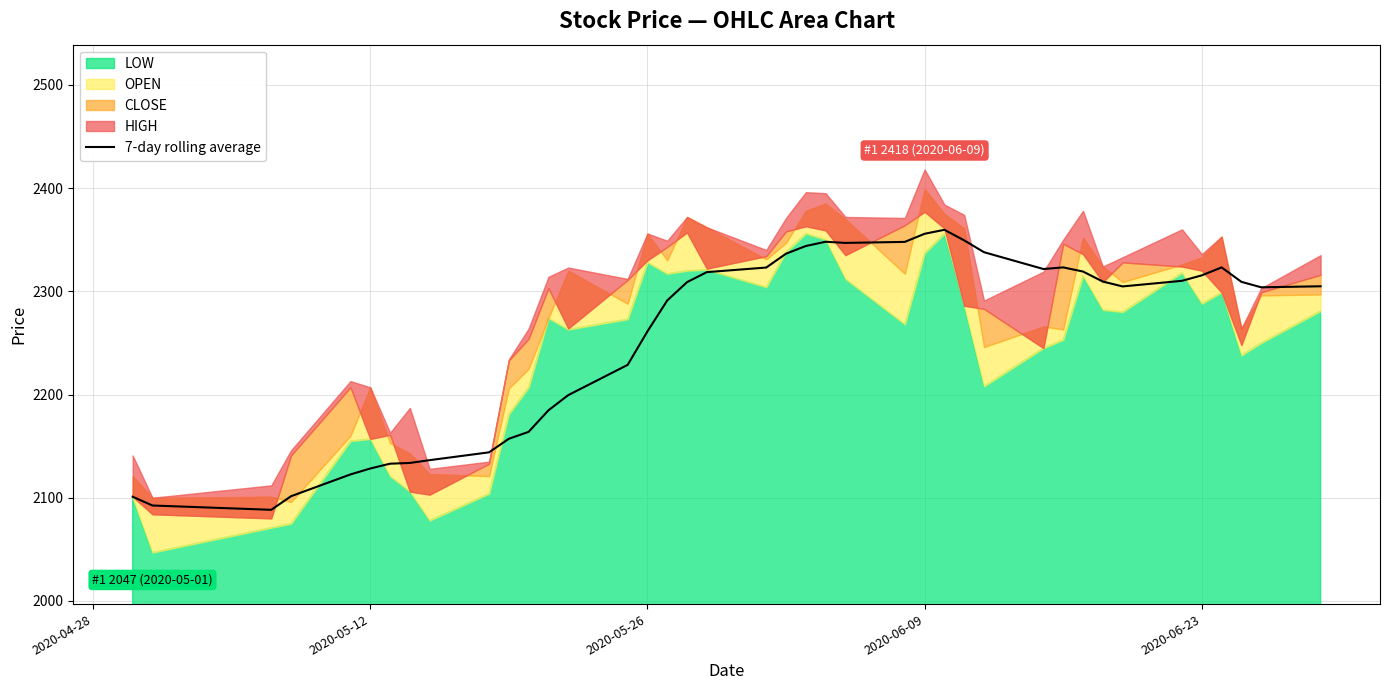

How many values are below 2308?

20